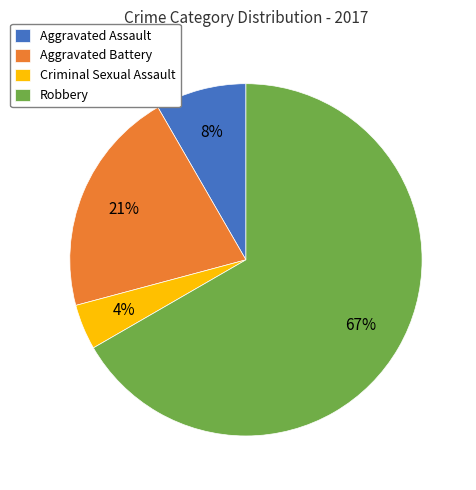

To the nearest percent, what is the average slice percentage?

25%